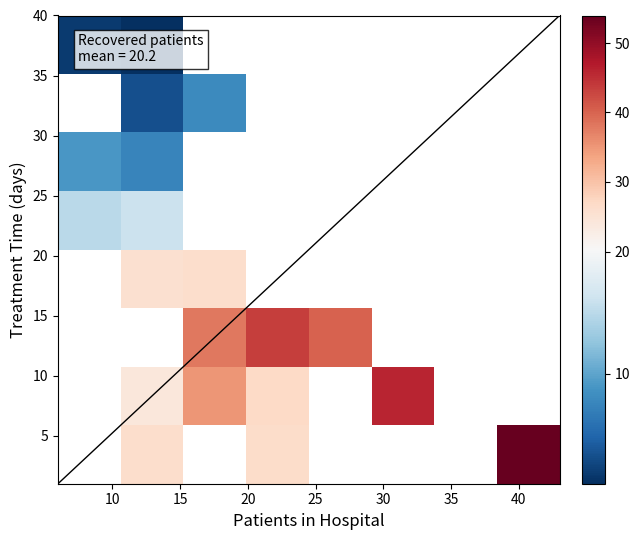

How many series are shown in this chart?

8